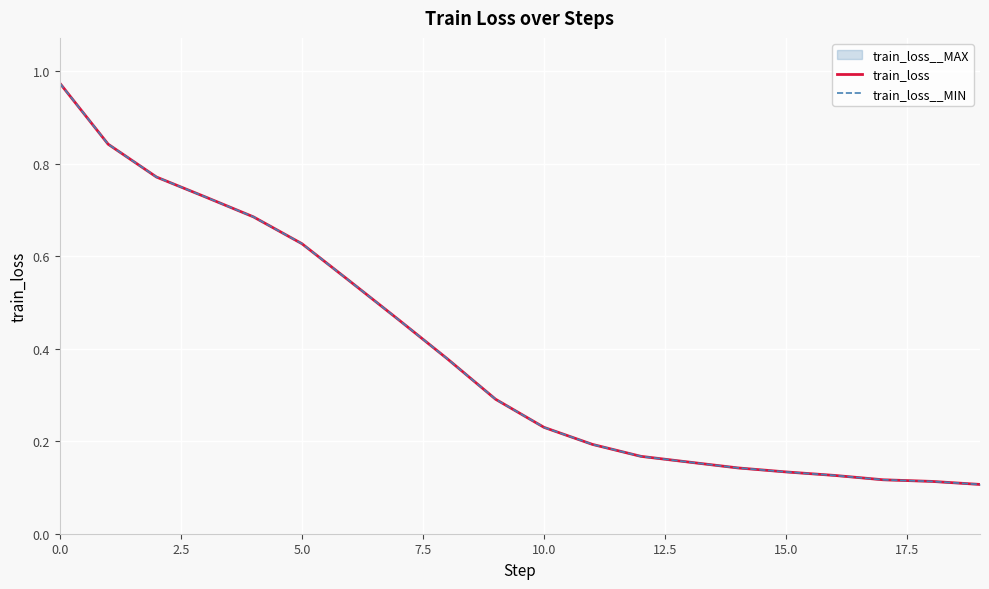

Which series has the largest total across all categories?

train_loss